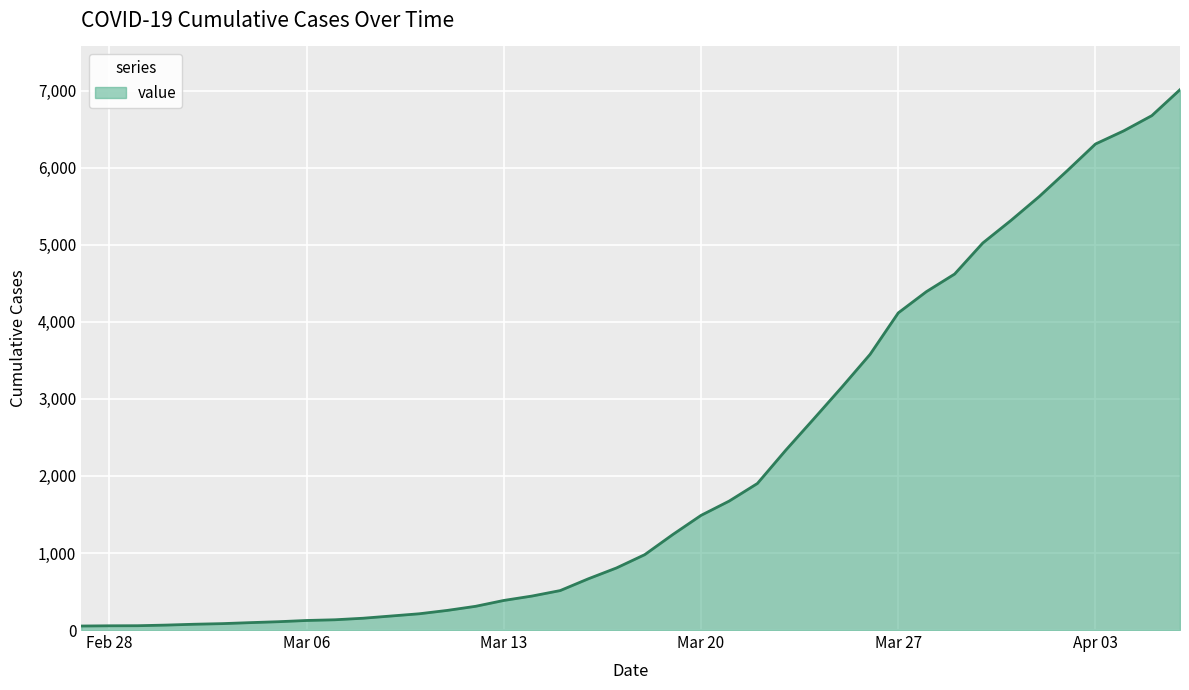

What is the greatest value displayed?

7013